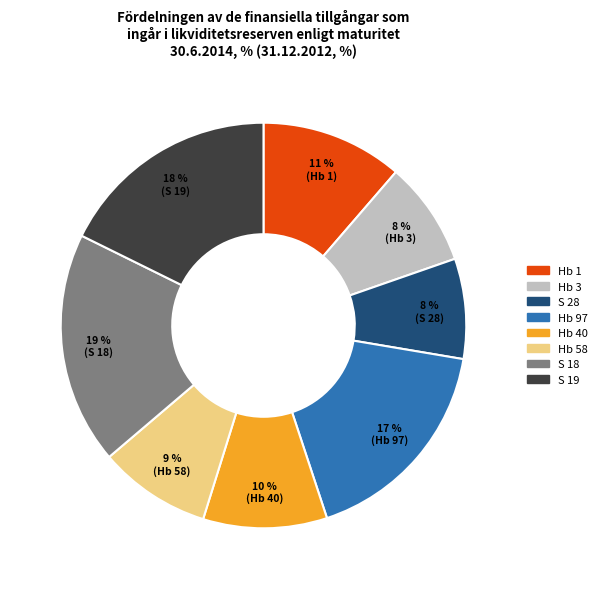

Between S 19 and Hb 1, which is larger?

S 19